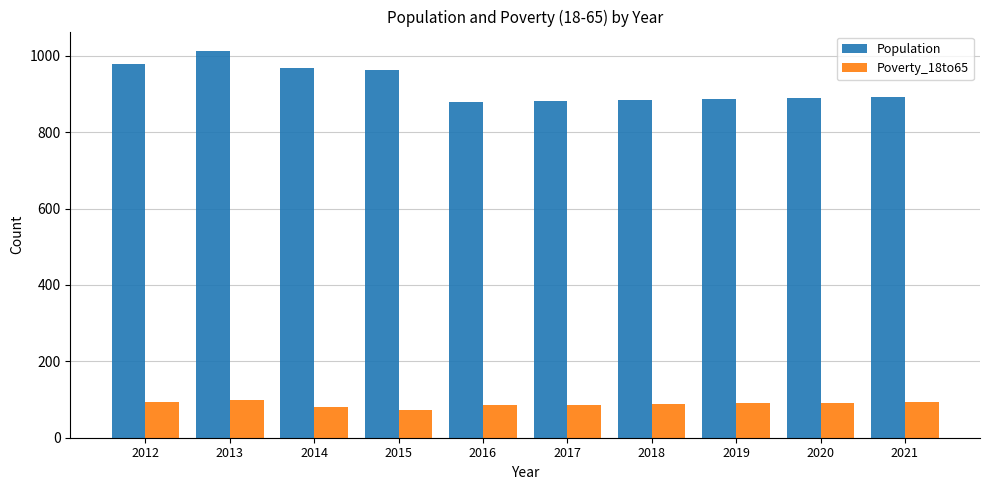

What is the value of the Poverty_18to65 bar at the 8th from the left?

90